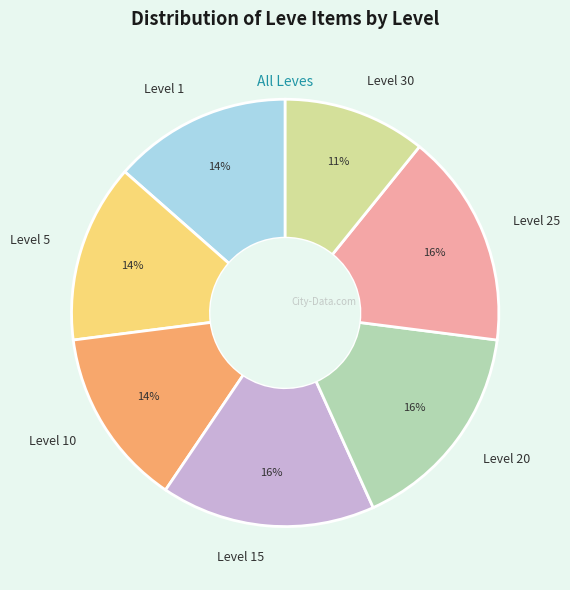

How many slices are in this pie chart?

7